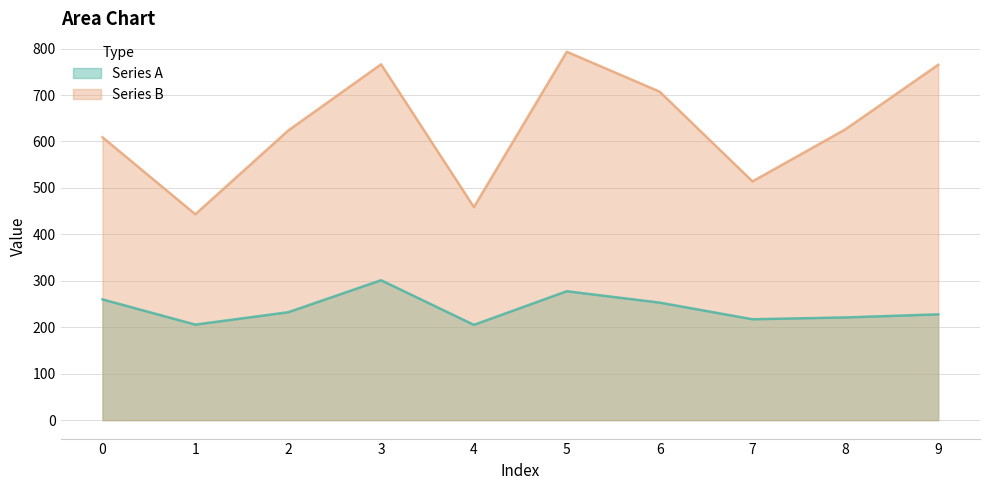

What are all the series names shown in the legend?

Series A, Series B